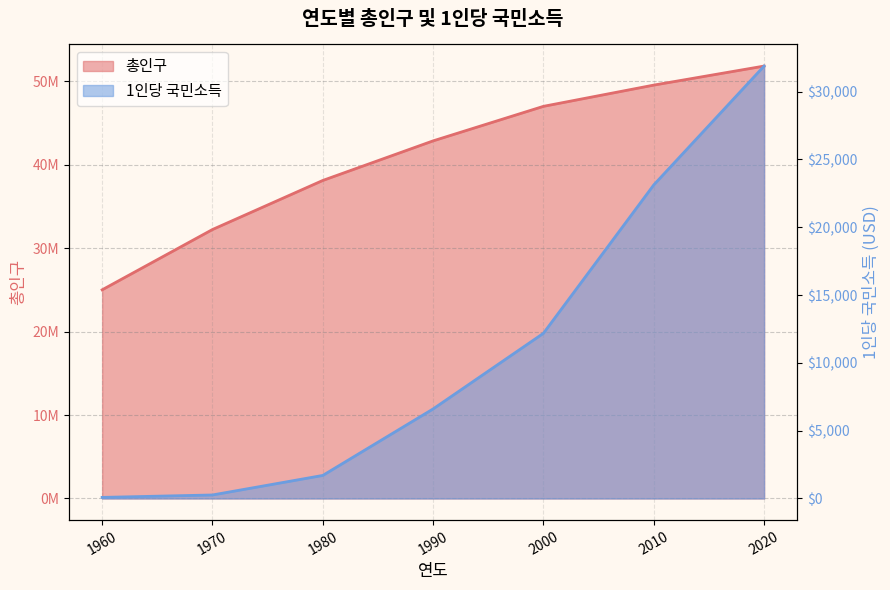

Reading right to left, extract all data points from this chart.

총인구: 2020=51836239	2010=49554112	2000=47008111	1990=42869283	1980=38123775	1970=32240827	1960=25012374
1인당 국민소득: 2020=31881	2010=23118	2000=12179	1990=6602	1980=1699	1970=258	1960=80